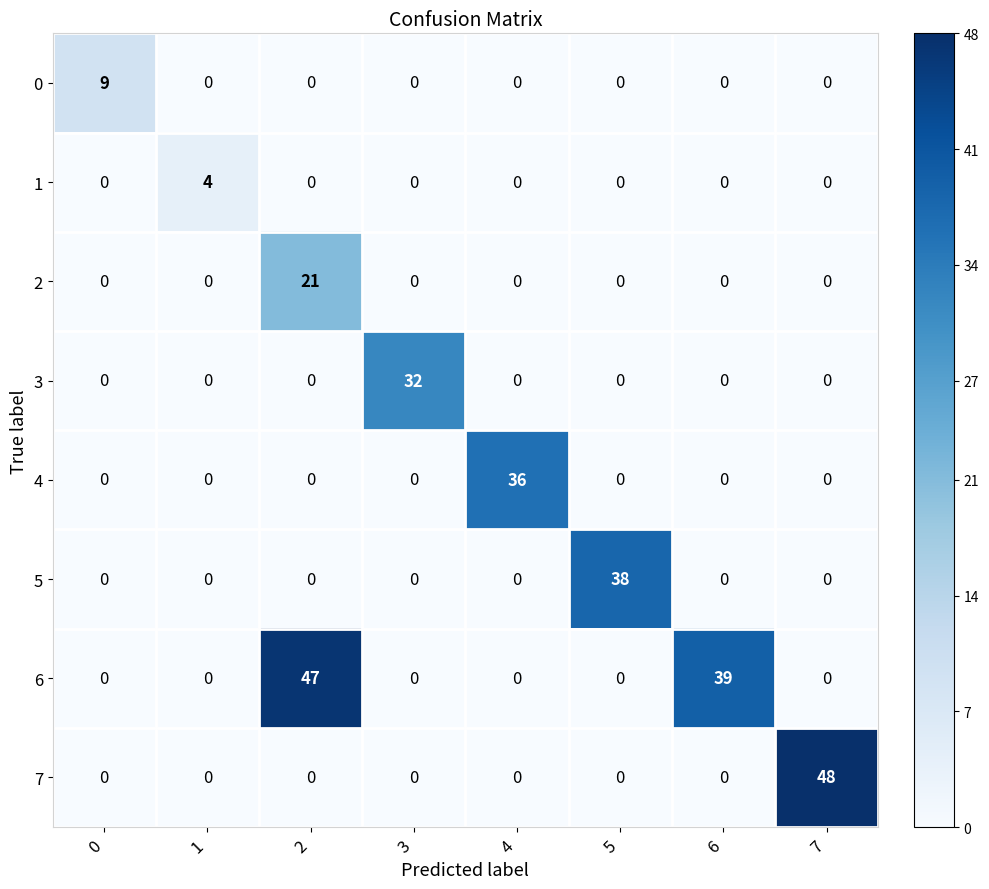

What is the total value across all series at 7?

48